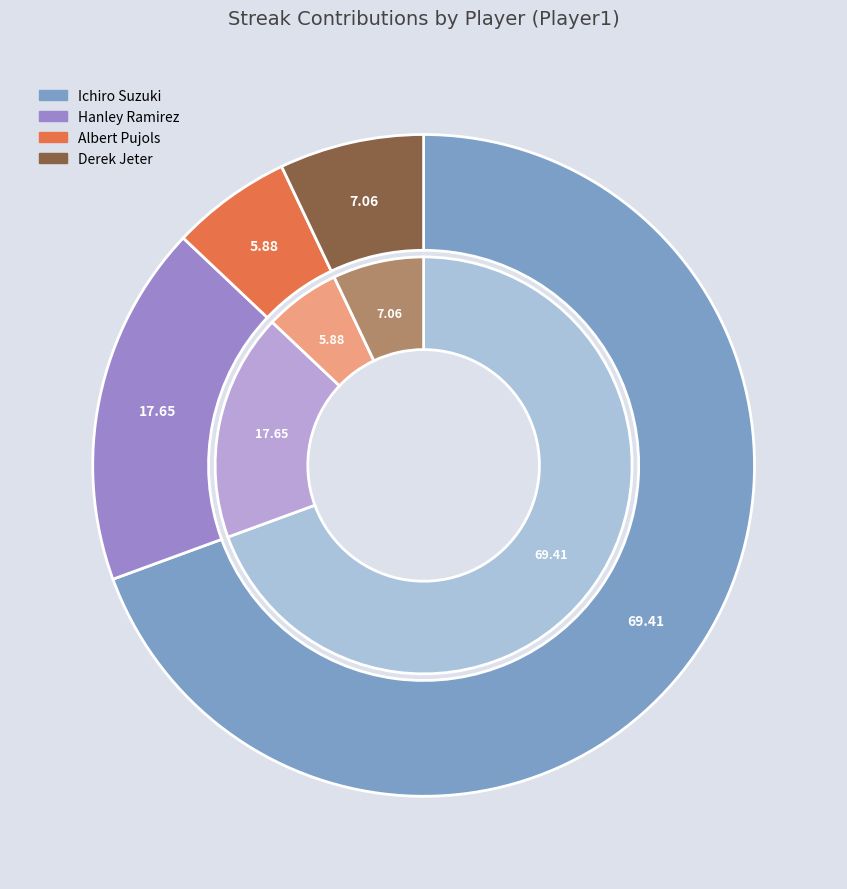

Rank the categories by value from highest to lowest.

Ichiro Suzuki, Hanley Ramirez, Derek Jeter, Albert Pujols